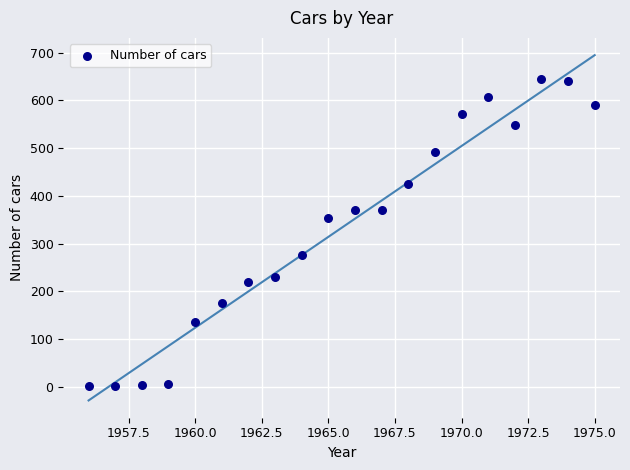

What is the range of X values (max minus min)?

19